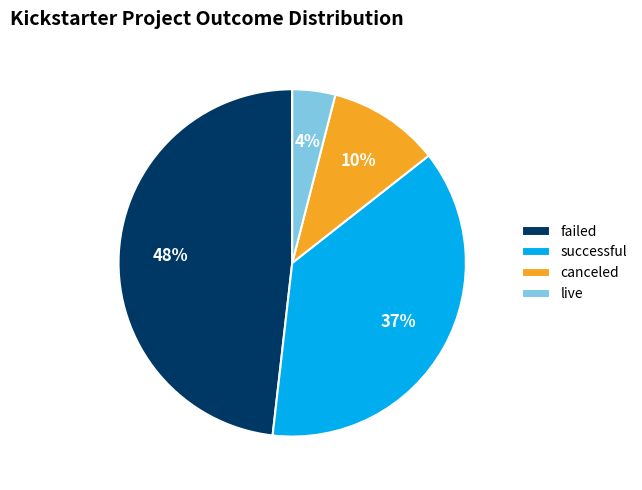

What percentage is the failed slice, to the nearest percent?

48%